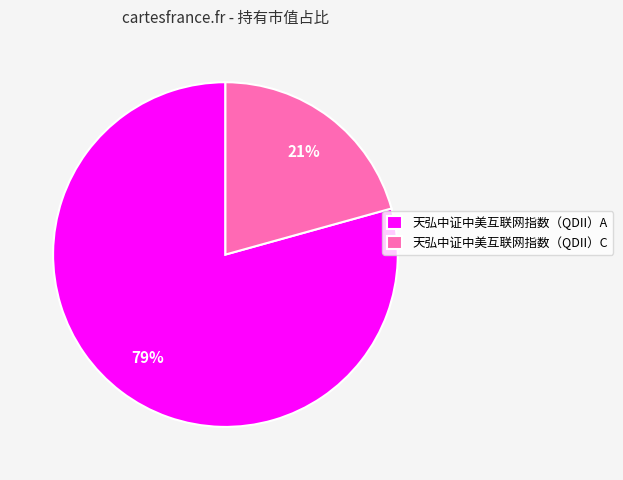

How many slices are in this pie chart?

2